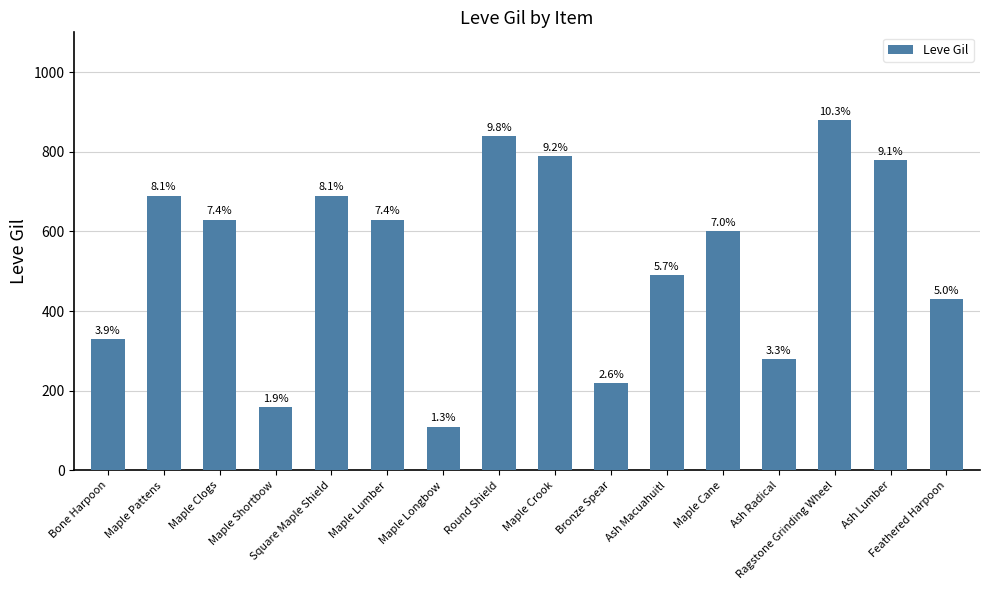

Between Round Shield and Ragstone Grinding Wheel, which is larger?

Ragstone Grinding Wheel